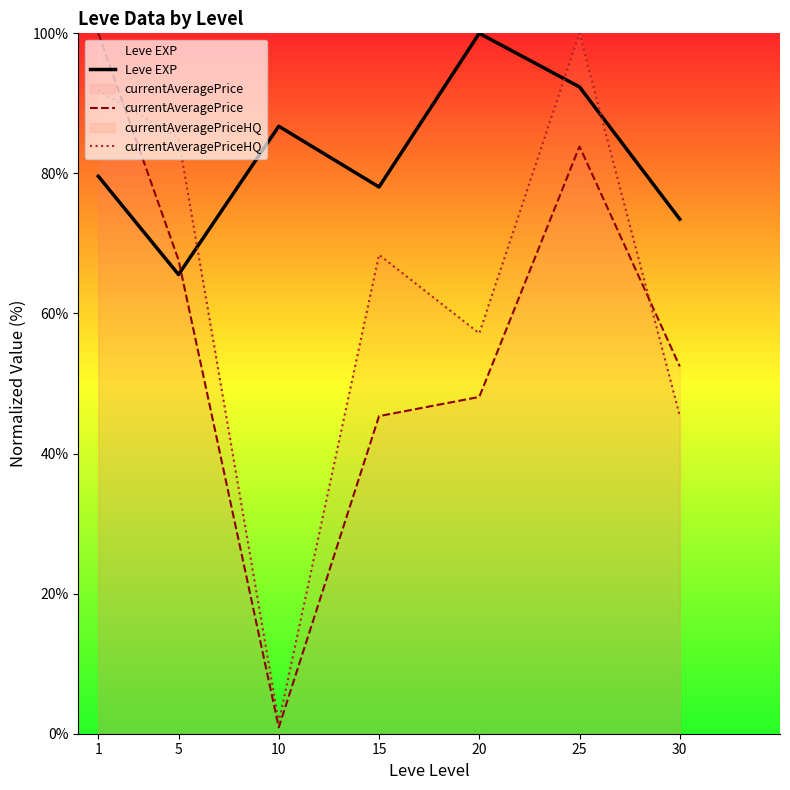

The Leve EXP series shows 22.8 at 5. True or false?

False